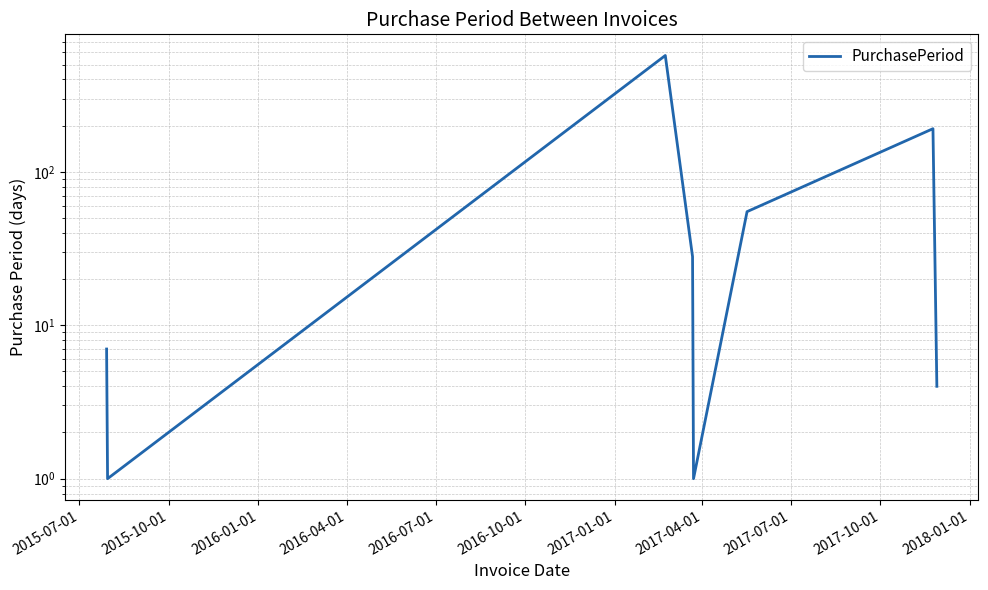

True or false: the data shows 0 at 2015-10-01.

False